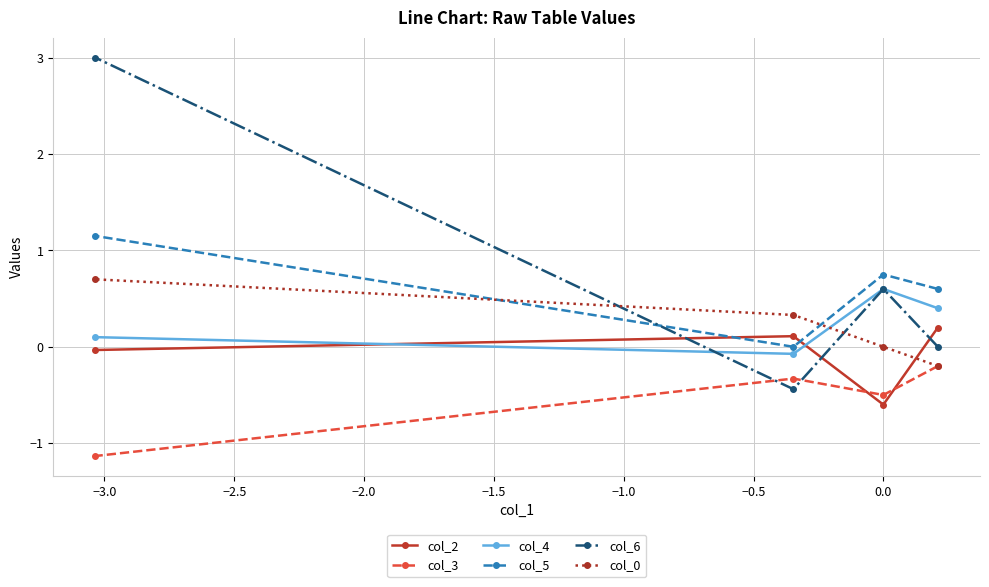

True or false: col_0 and col_4 intersect in this chart.

True